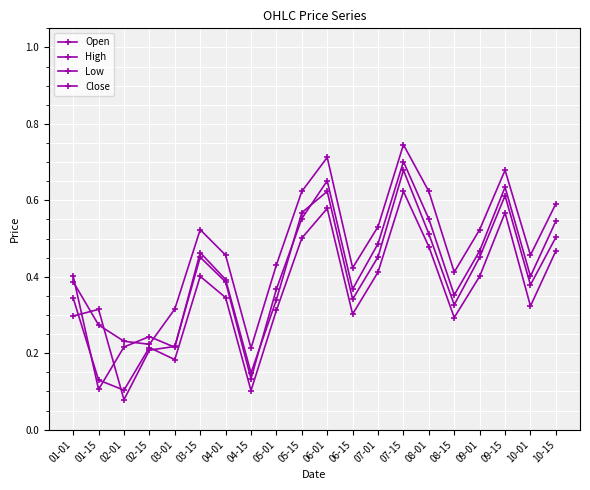

Which category has the highest value in the High series?

07-15